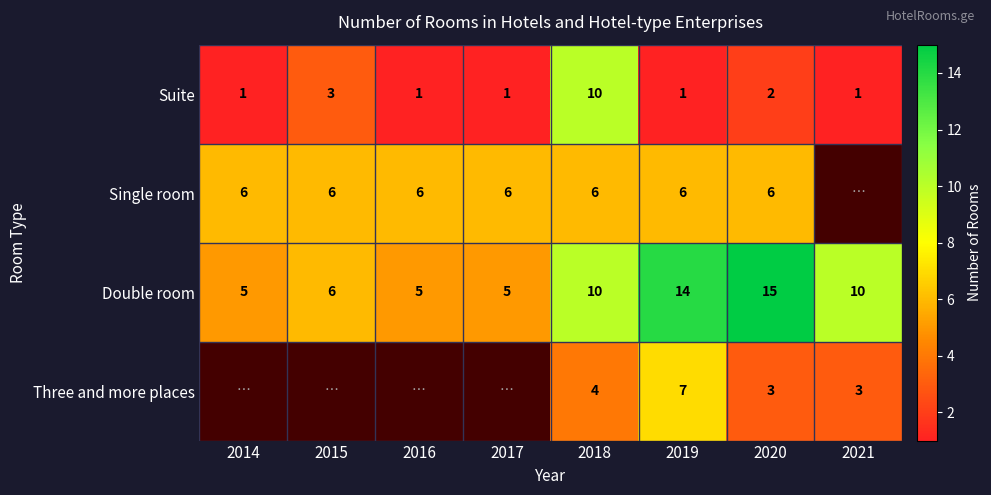

The value of Suite at 2017 is 1. True or false?

True